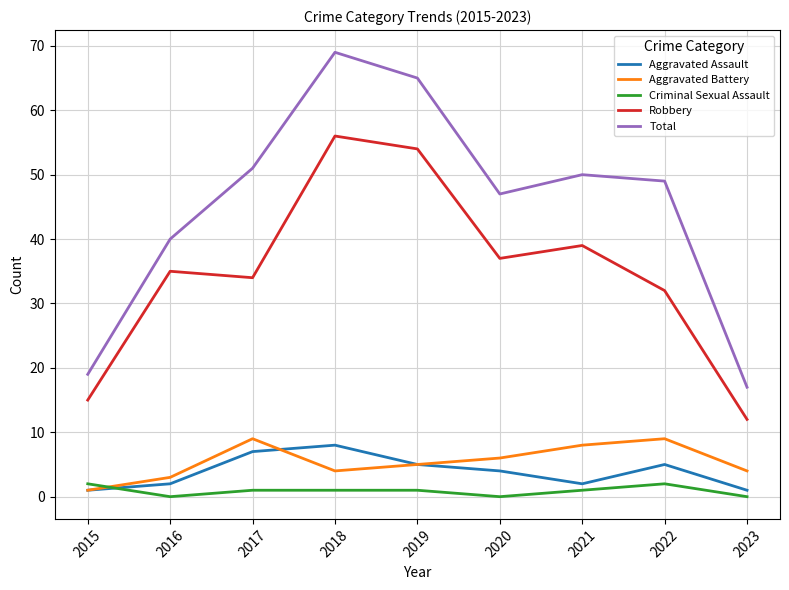

What is the maximum value shown in the chart?

69